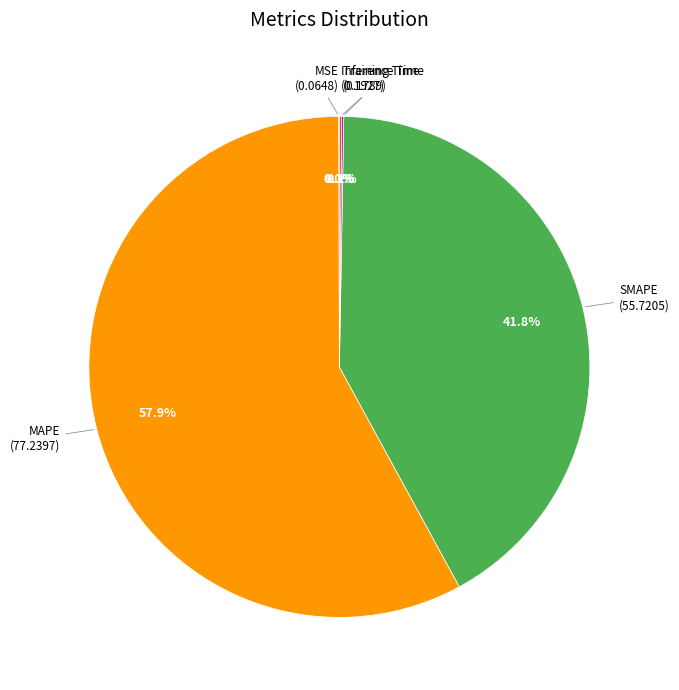

Is there any slice that represents more than half of the pie?

Yes